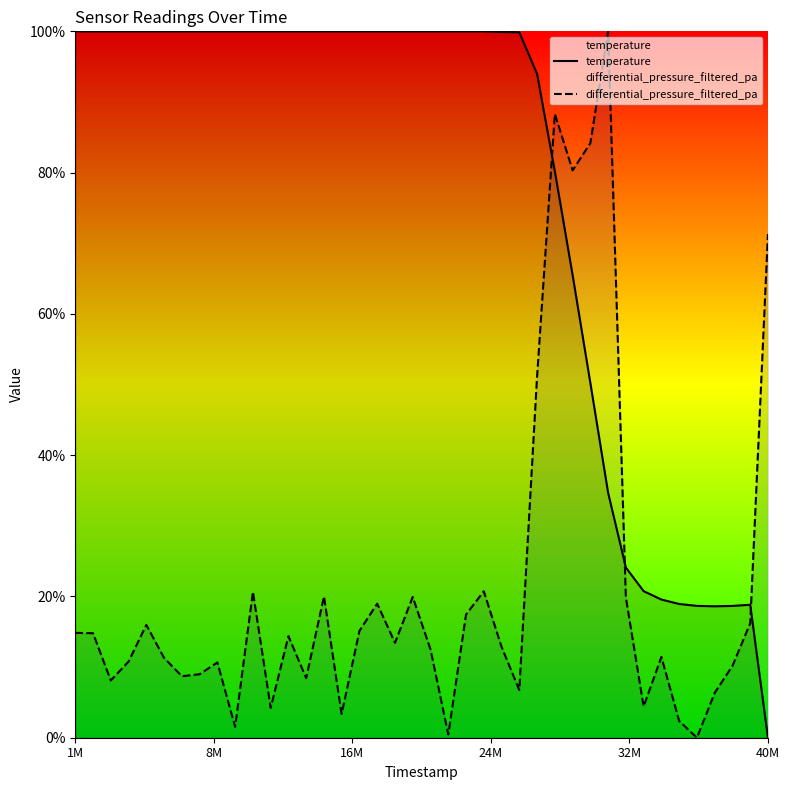

True or false: temperature and differential_pressure_filtered_pa cross at least once.

True